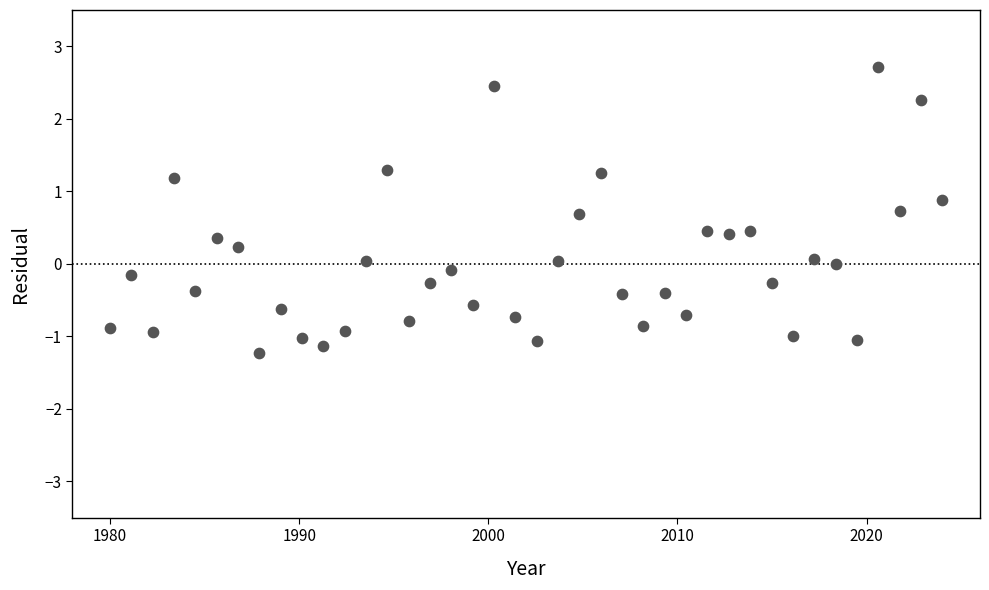

What is the range of Y values (max minus min)?

3.9